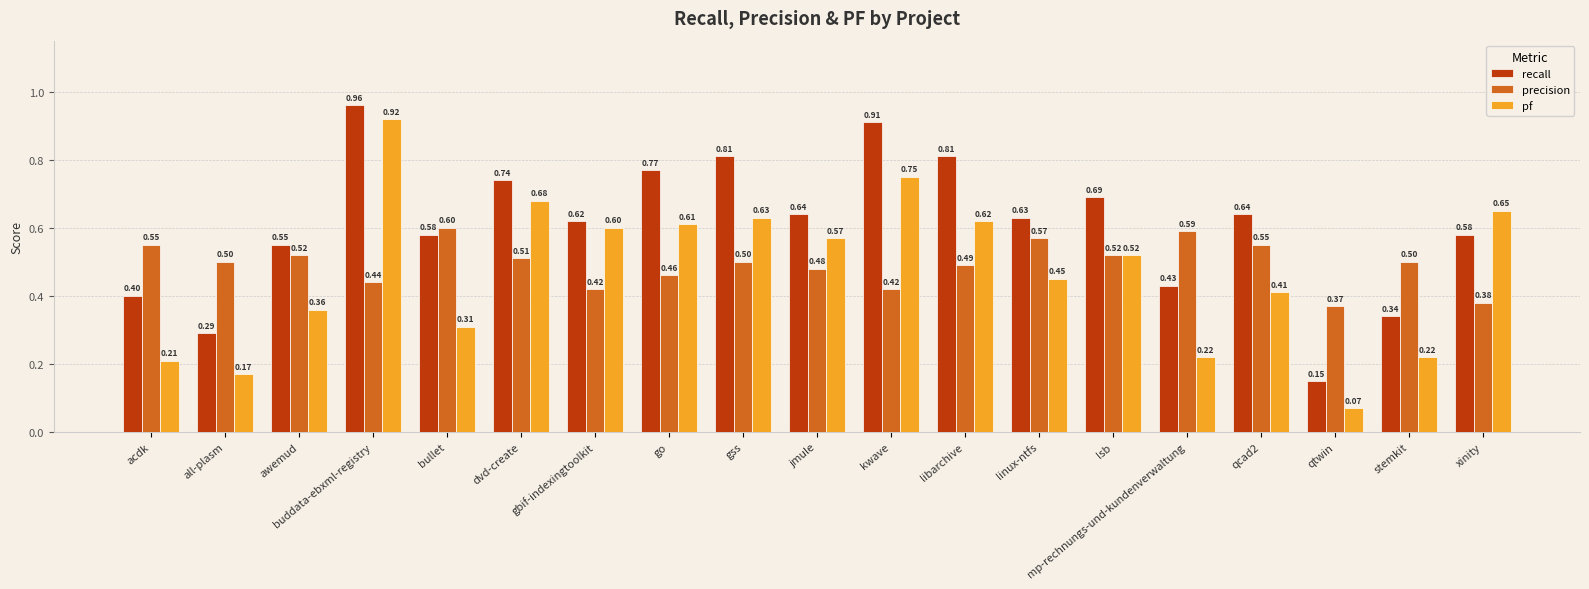

What are all the series names shown in the legend?

recall, precision, pf